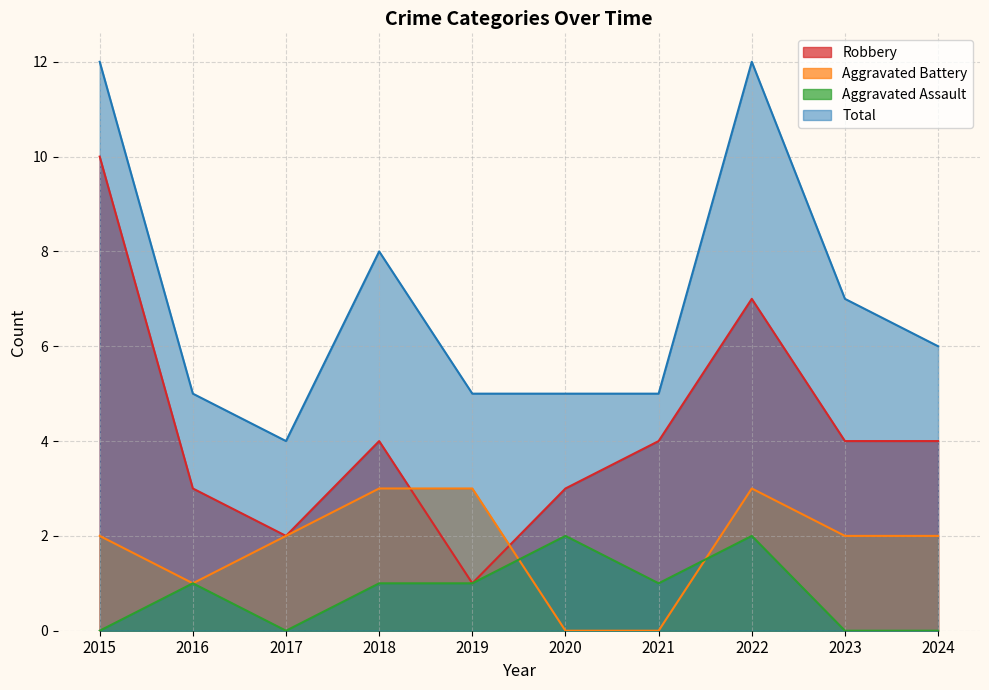

Which series has the largest range (max minus min)?

Robbery